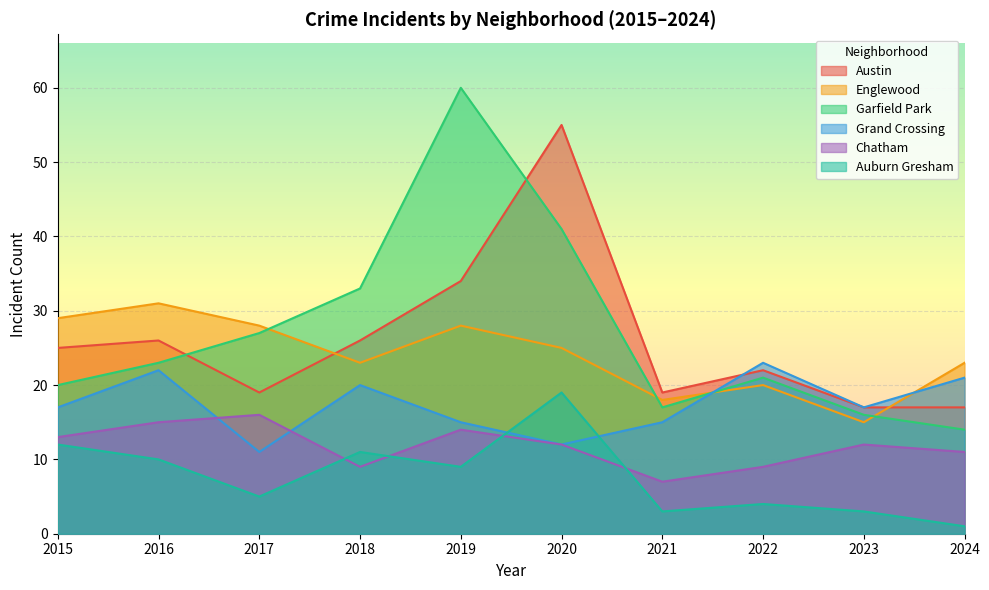

Where is the first local maximum for Englewood?

2016